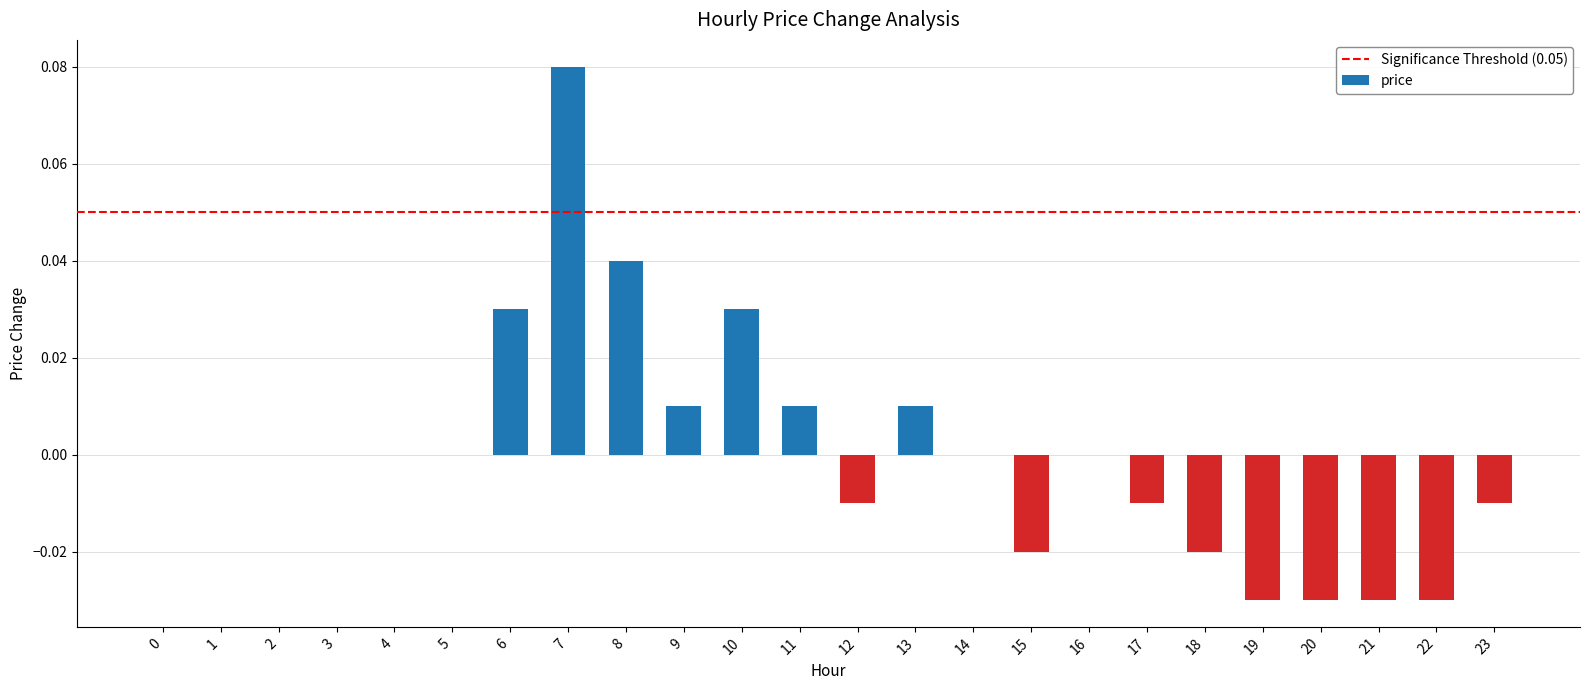

Are the bars horizontal?

No